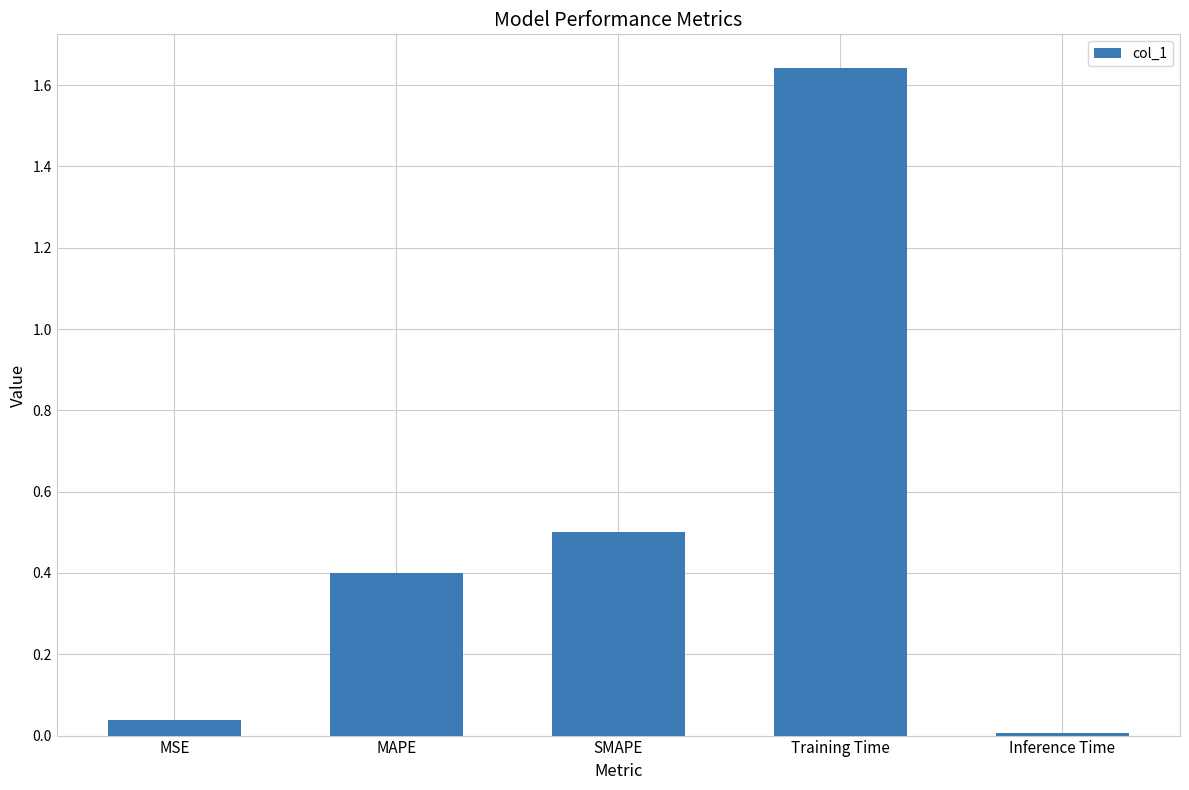

What is the label of the 3rd bar from the left?

SMAPE